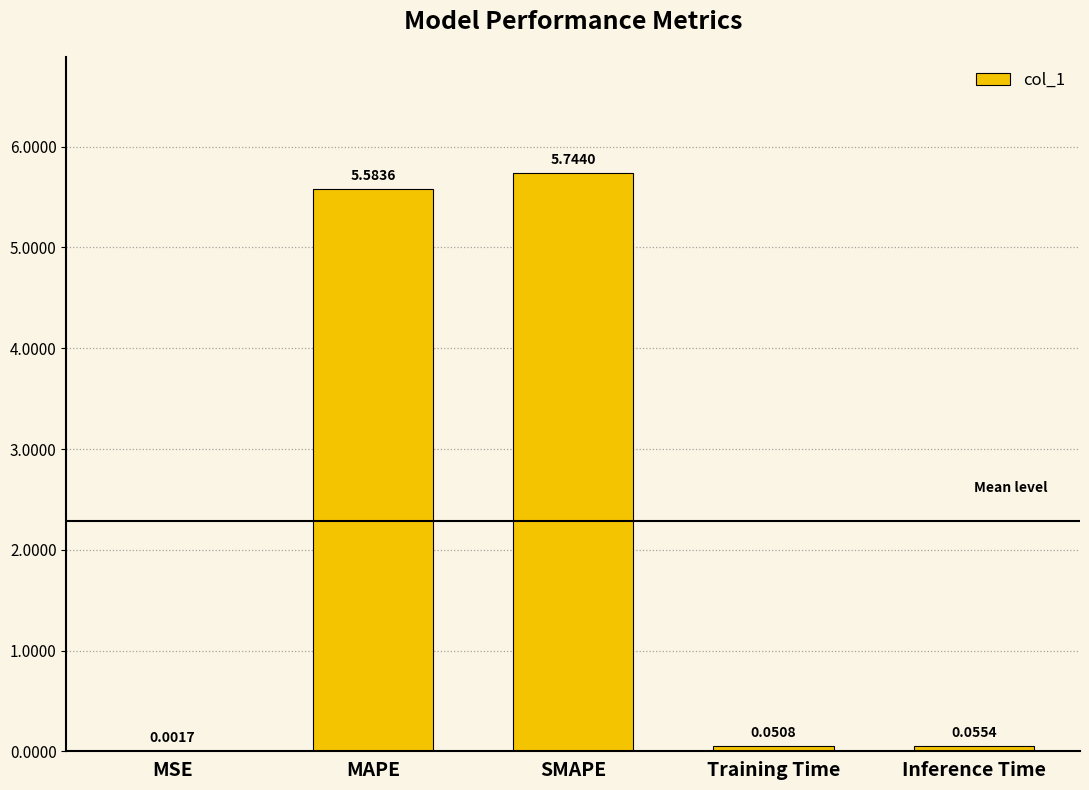

What is the sum of all values?

11.4